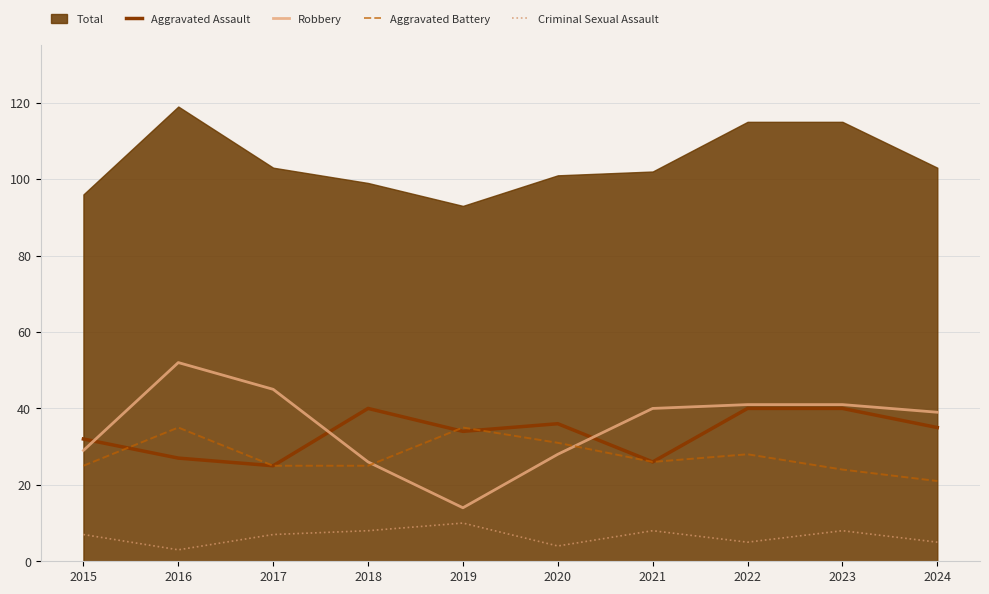

True or false: Aggravated Battery and Criminal Sexual Assault cross at least once.

False